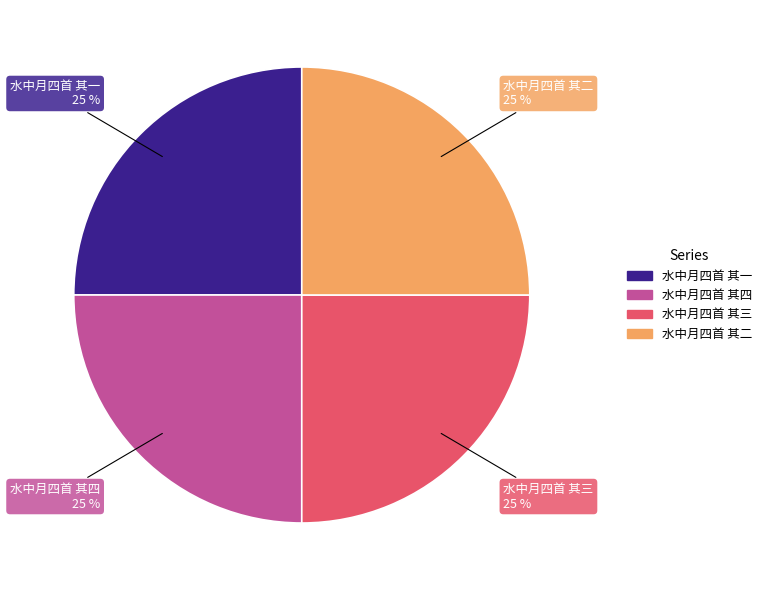

Does any single category account for the majority?

No